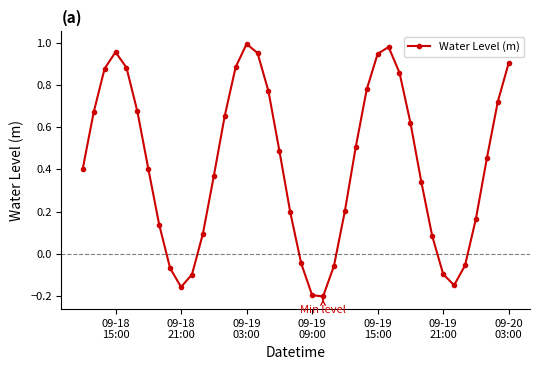

What is the difference between the maximum and second lowest values?

1.2